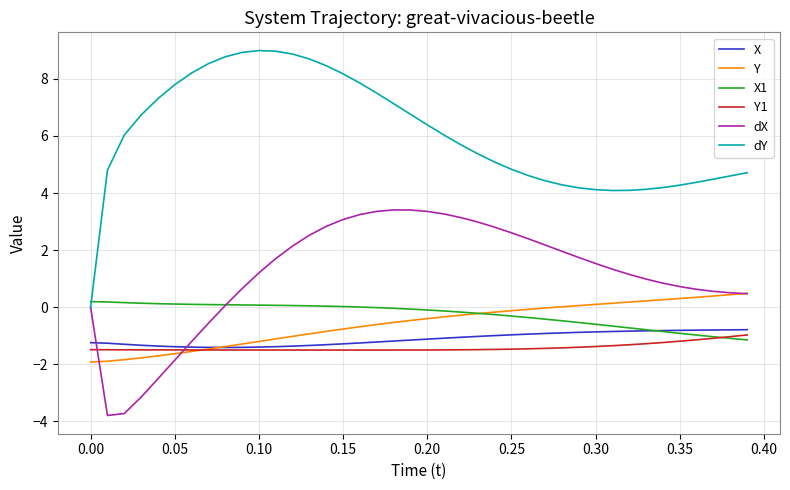

How many intersections are there between X1 and dX?

1